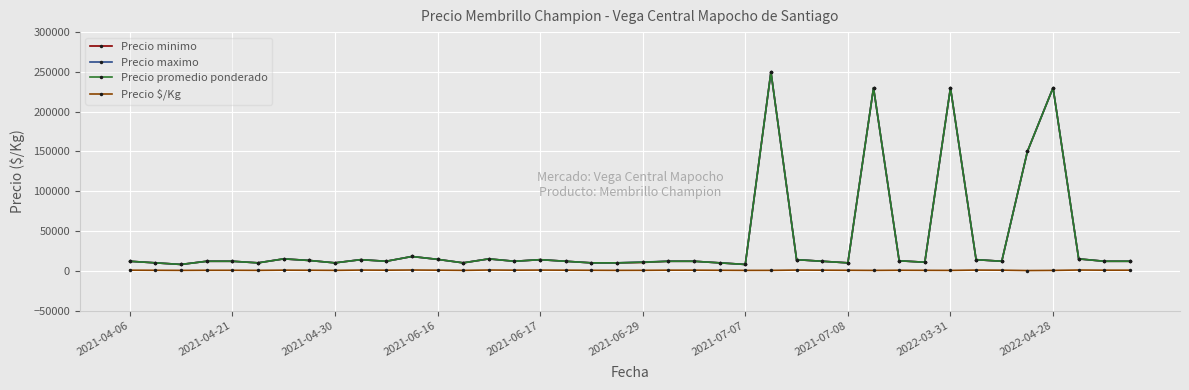

True or false: Precio minimo and Precio $/Kg intersect in this chart.

False